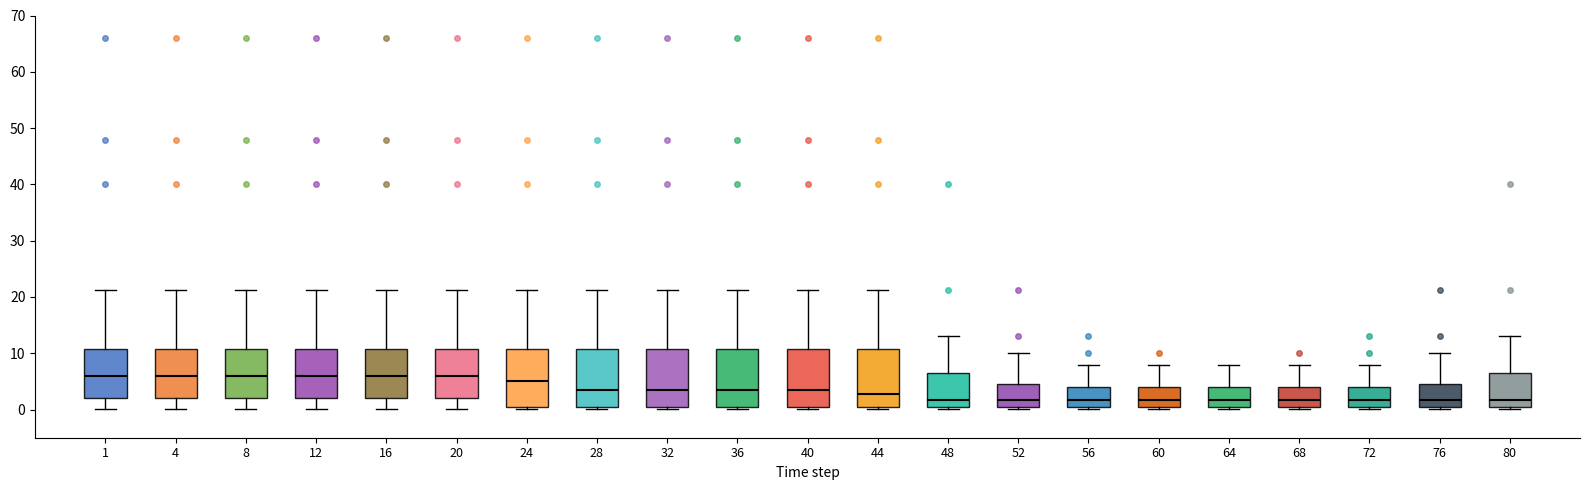

Reading left to right, transcribe this box plot: for each box, give where its median line is, the range the box spans, and where its two whiskers end, as read against the y-axis. The values are not printed on the chart, so give them approximately, as read against the axis.

1: median 6, box 2 to 11, whiskers 0 to 21
4: median 6, box 2 to 11, whiskers 0 to 21
8: median 6, box 2 to 11, whiskers 0 to 21
12: median 6, box 2 to 11, whiskers 0 to 21
16: median 6, box 2 to 11, whiskers 0 to 21
20: median 6, box 2 to 11, whiskers 0 to 21
24: median 5, box 0 to 11, whiskers 0 (just below the box's lower edge) to 21
28: median 4, box 1 to 11, whiskers 0 to 21
32: median 4, box 0 to 11, whiskers 0 (just below the box's lower edge) to 21
36: median 4, box 0 to 11, whiskers 0 (just below the box's lower edge) to 21
40: median 4, box 0 to 11, whiskers 0 (just below the box's lower edge) to 21
44: median 3, box 0 to 11, whiskers 0 (just below the box's lower edge) to 21
48: median 2, box 0 to 7, whiskers 0 (just below the box's lower edge) to 13
52: median 2, box 0 to 5, whiskers 0 (just below the box's lower edge) to 10
56: median 2, box 0 to 4, whiskers 0 (just below the box's lower edge) to 8
60: median 2, box 0 to 4, whiskers 0 (just below the box's lower edge) to 8
64: median 2, box 0 to 4, whiskers 0 (just below the box's lower edge) to 8
68: median 2, box 0 to 4, whiskers 0 (just below the box's lower edge) to 8
72: median 2, box 0 to 4, whiskers 0 (just below the box's lower edge) to 8
76: median 2, box 0 to 5, whiskers 0 (just below the box's lower edge) to 10
80: median 2, box 0 to 7, whiskers 0 (just below the box's lower edge) to 13